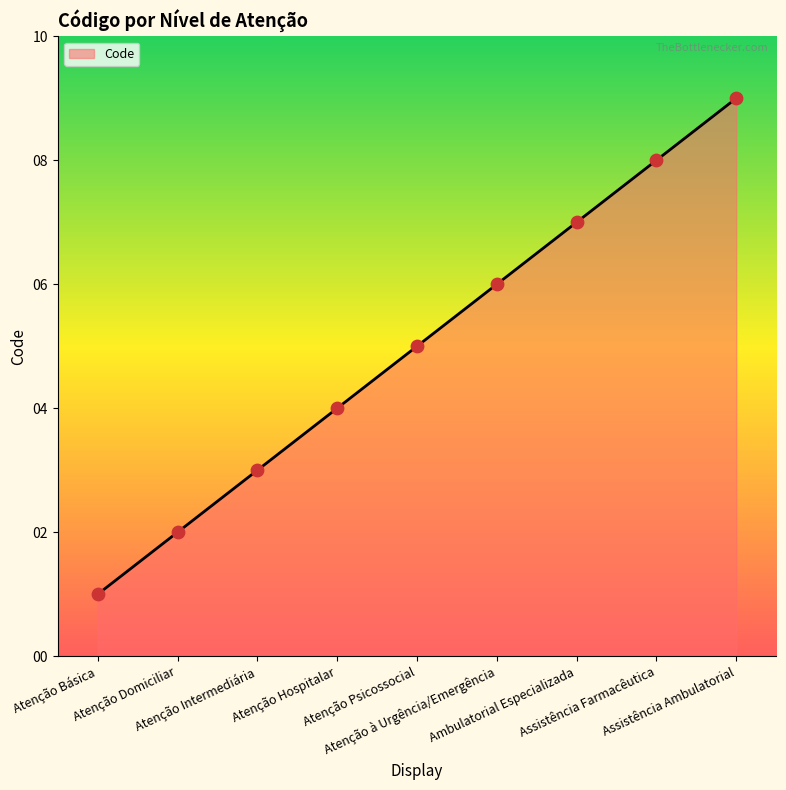

What is the change in value from Atenção Domiciliar to Atenção Intermediária?

+1